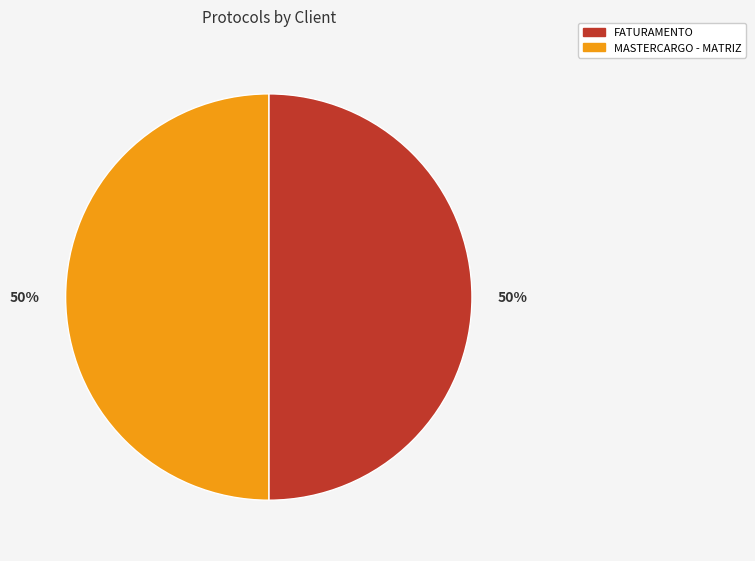

True or false: FATURAMENTO accounts for 50% of the total.

True